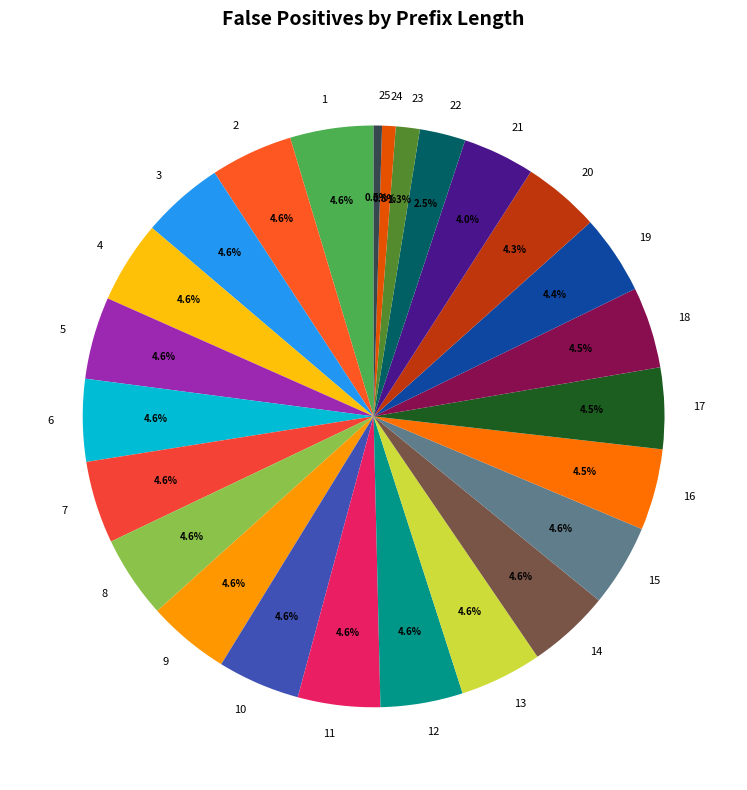

Combined, do 21 and 19 account for over 50%?

No